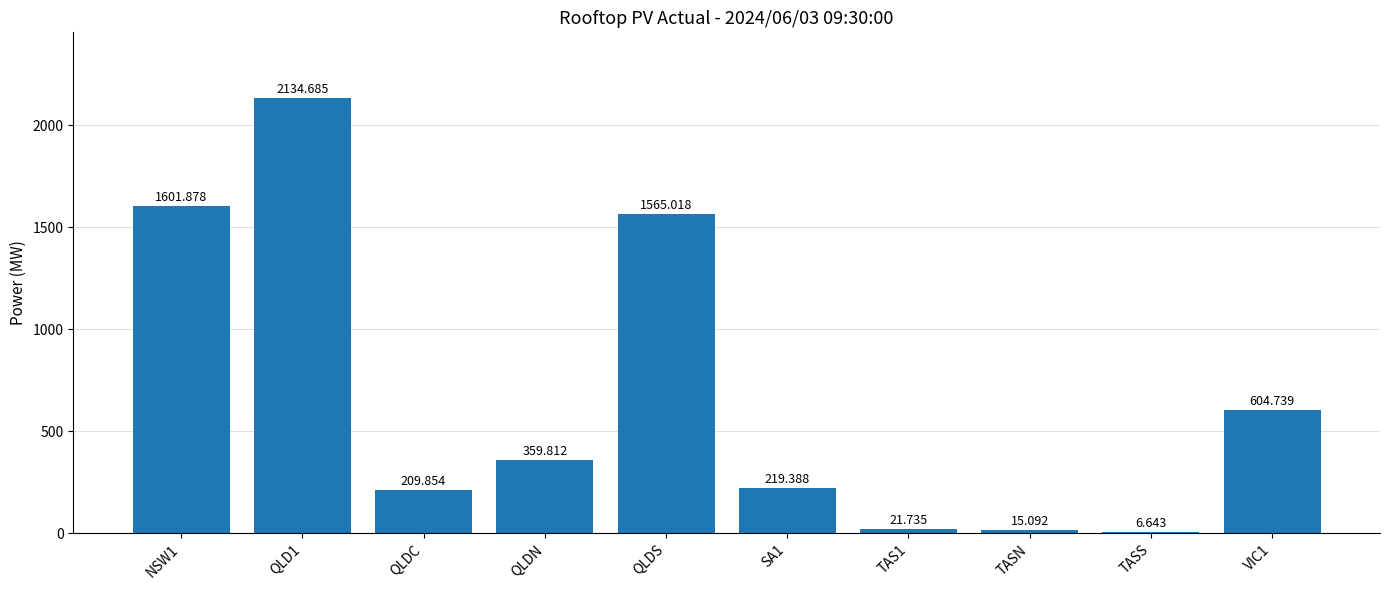

At which category does the chart reach its minimum across all series?

TASS